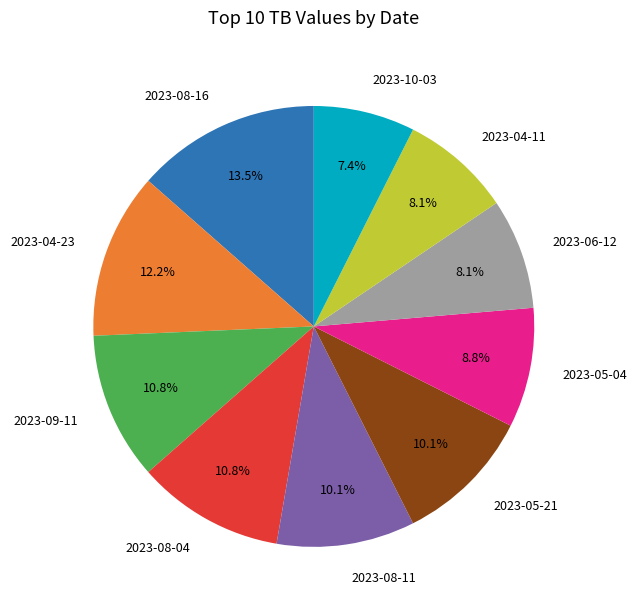

Which slice is the smallest?

2023-10-03